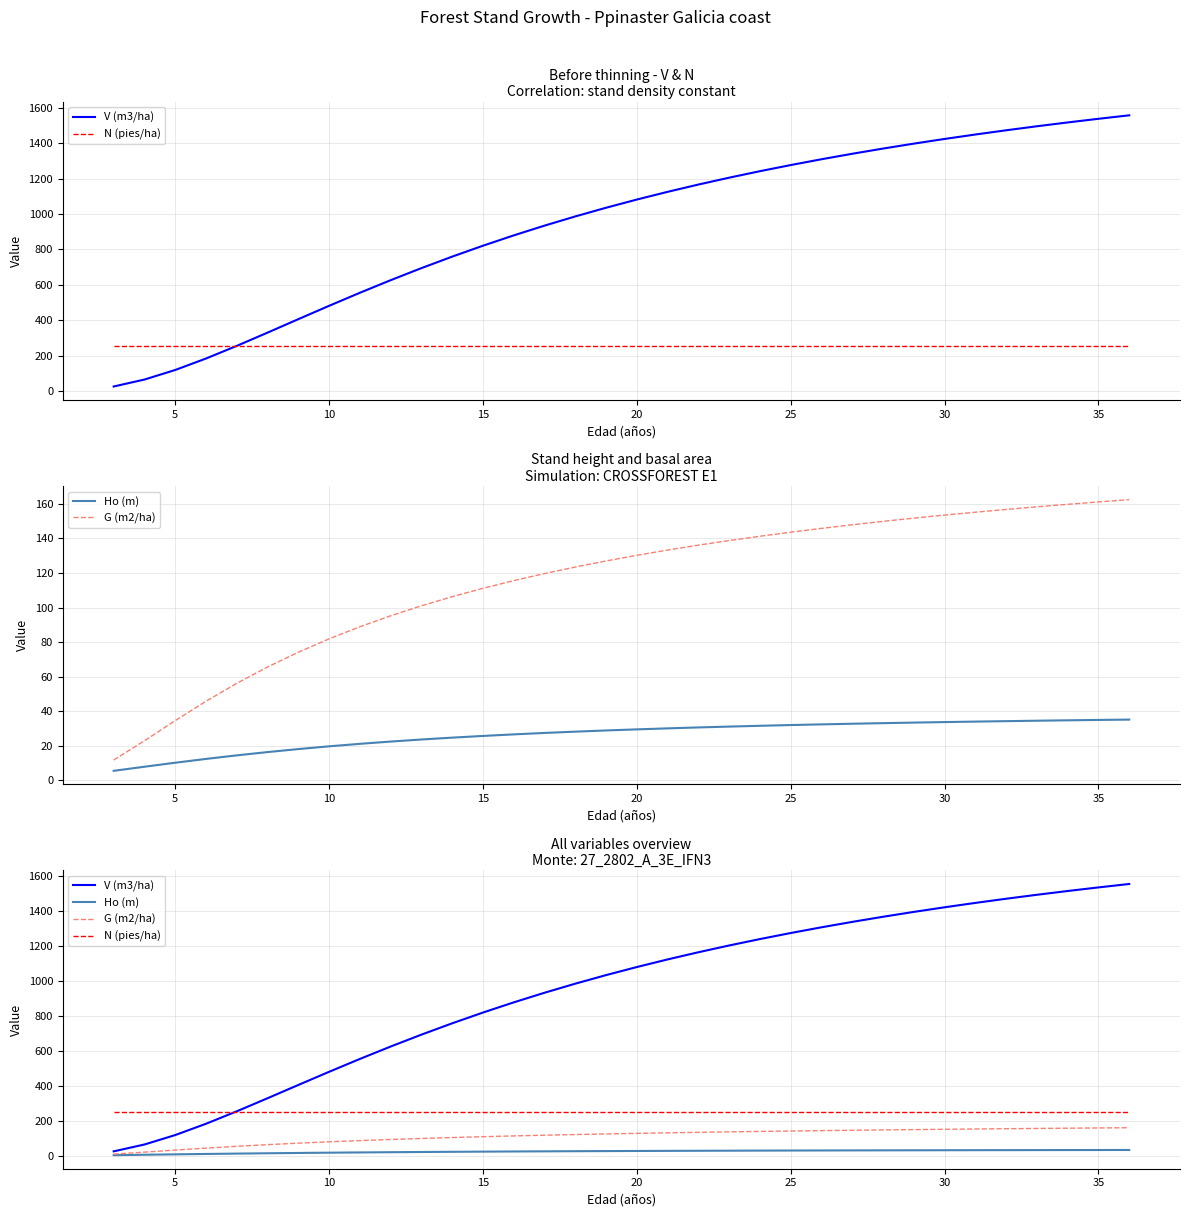

True or false: V (m3/ha) has a value of 392.9 at 20.

False